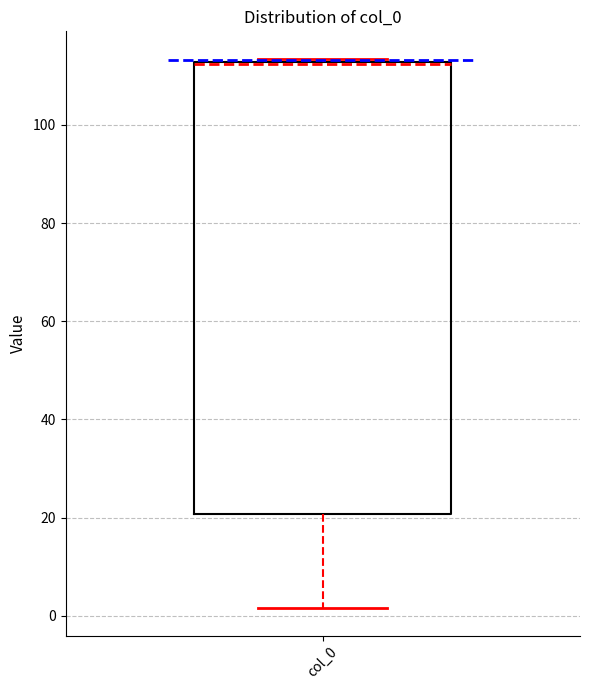

Where does the lower whisker of the box for col_0 end on the y-axis? The values are not printed on the chart, so give them approximately, as read against the axis.

2